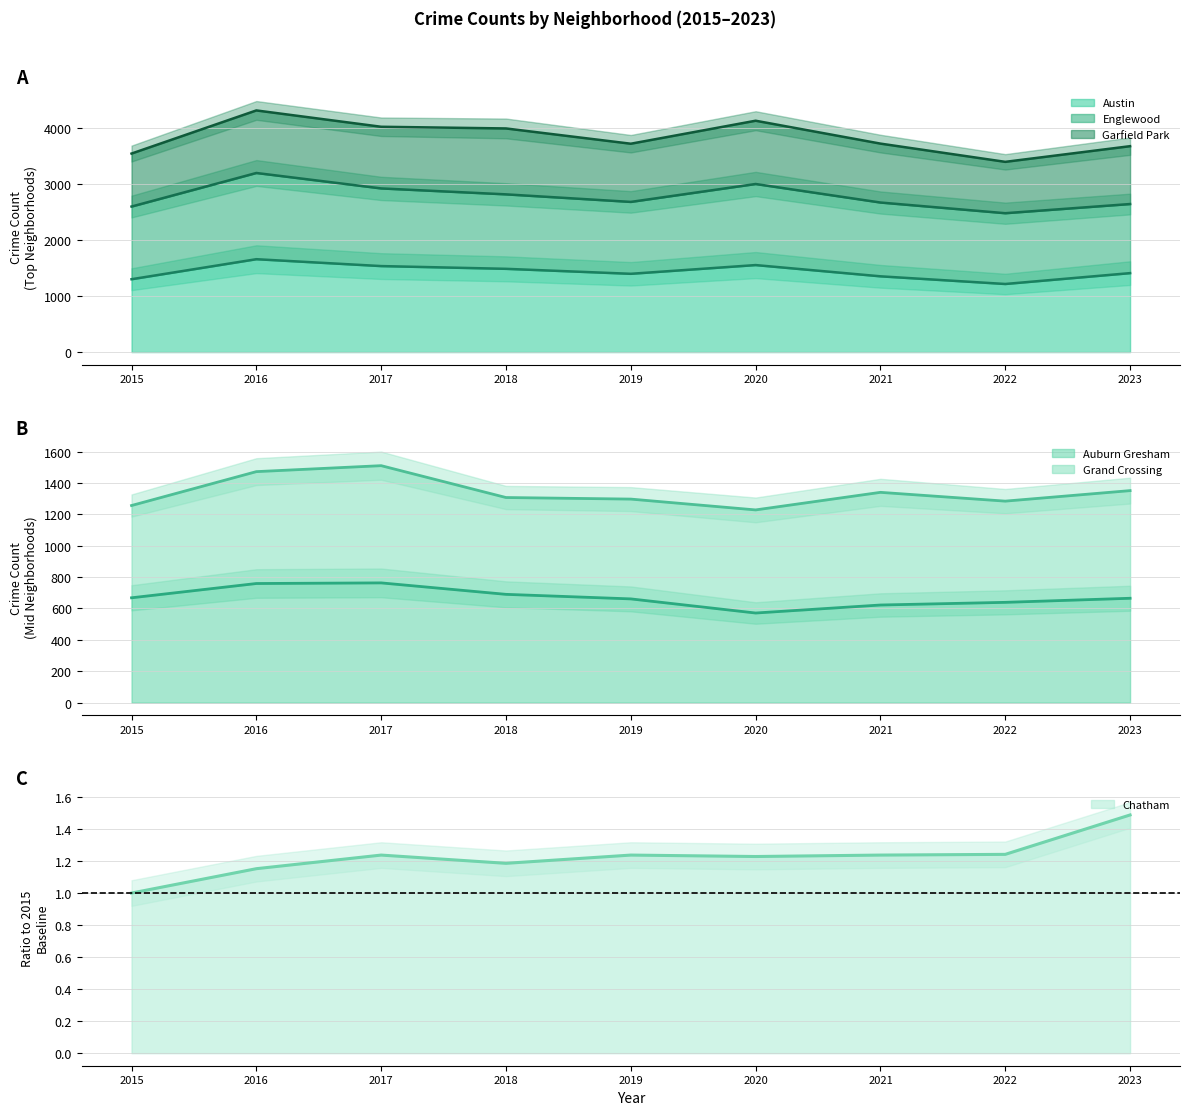

What is the spread (max minus min) of values at 2021?

1352.8